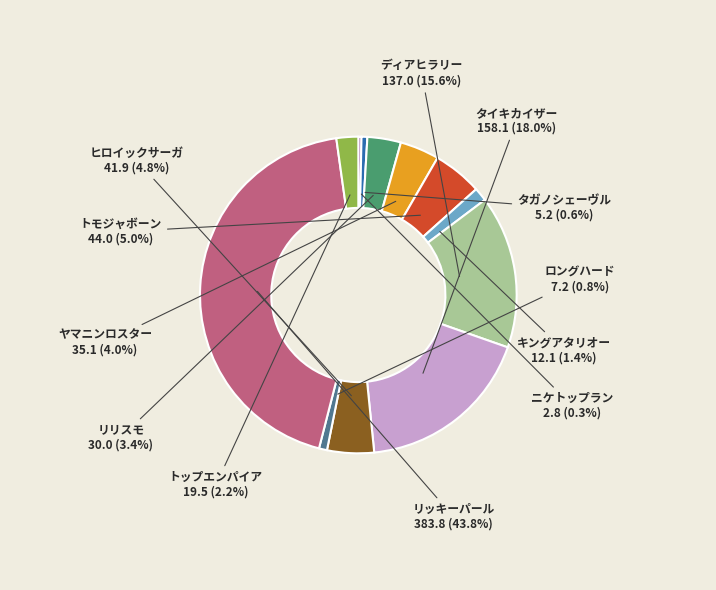

Between ヒロイックサーガ and ロングハード, which is larger?

ヒロイックサーガ